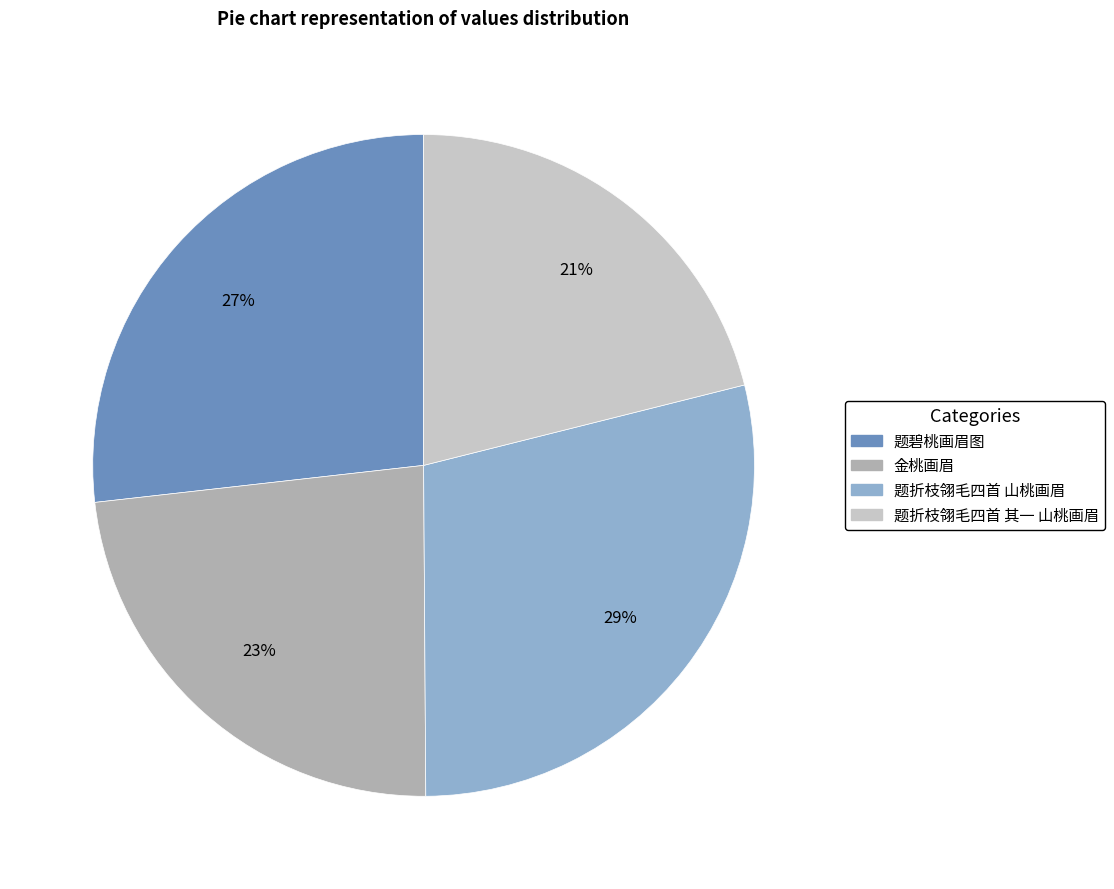

Is it true that 题碧桃画眉图 is 27% of the pie?

True